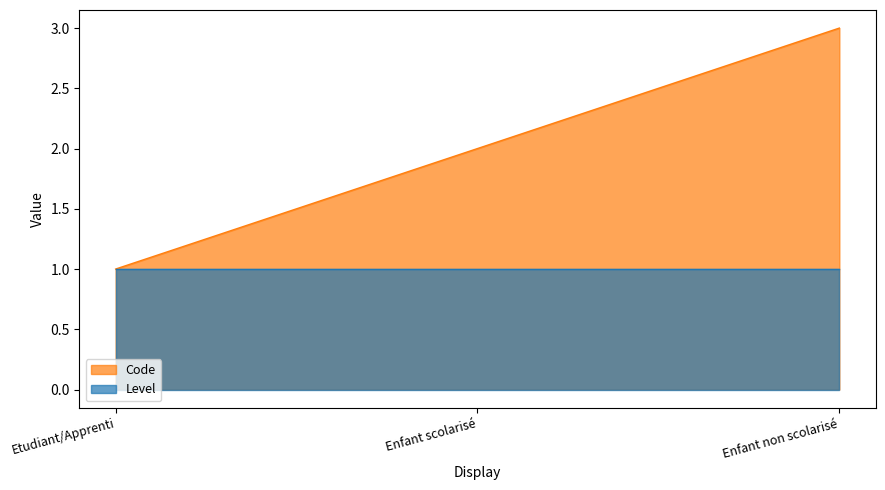

The value of Level at Enfant non scolarisé is 1. True or false?

True